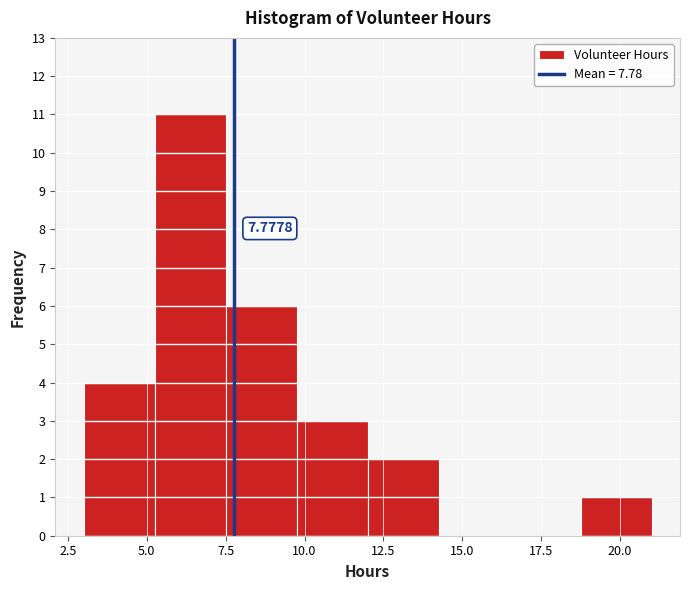

Which range on the x-axis has the tallest bar?

5.25 to 7.50